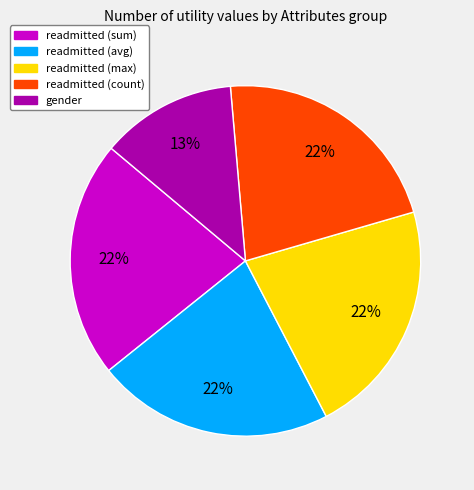

Is the sum of readmitted (max) and readmitted (count) greater than half?

No